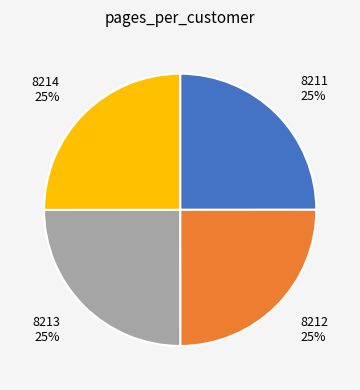

How many slices are in this pie chart?

4